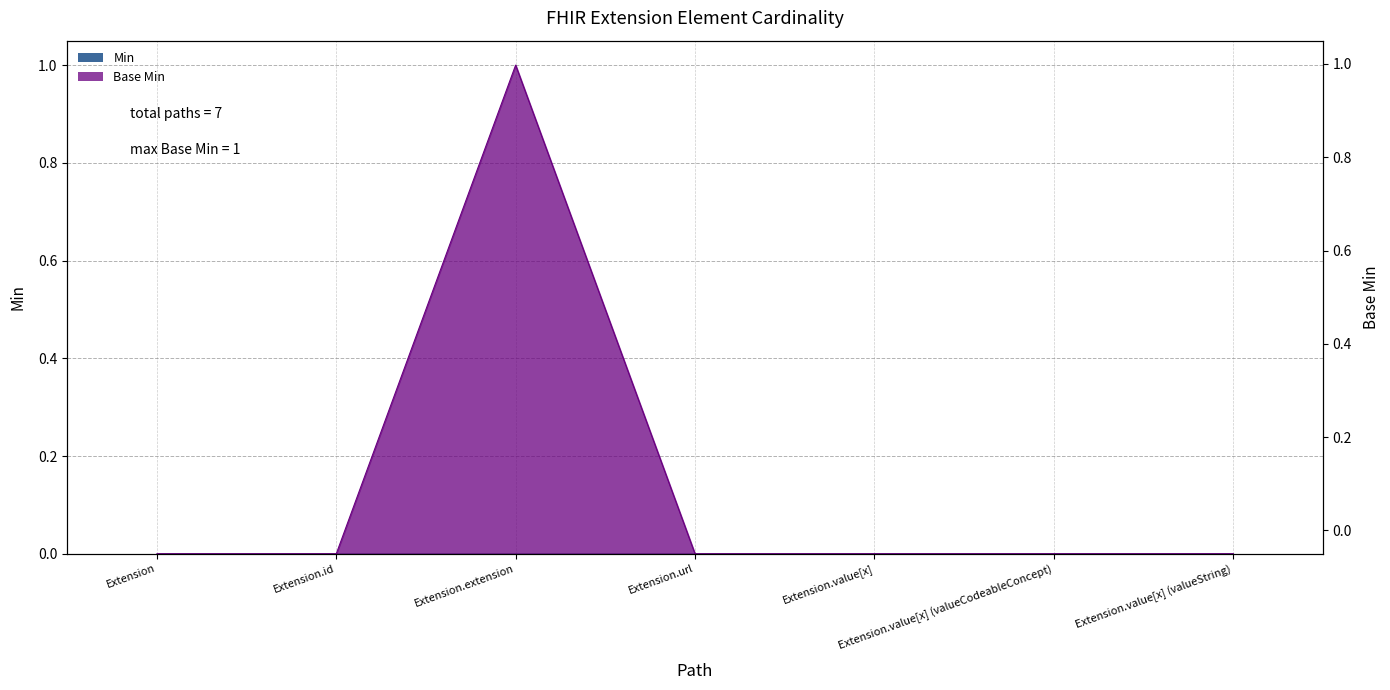

Reading left to right, list all the values displayed in this chart.

Extension=0	Extension.id=0	Extension.extension=1	Extension.url=0	Extension.value[x]=0	Extension.value[x] (valueCodeableConcept)=0	Extension.value[x] (valueString)=0